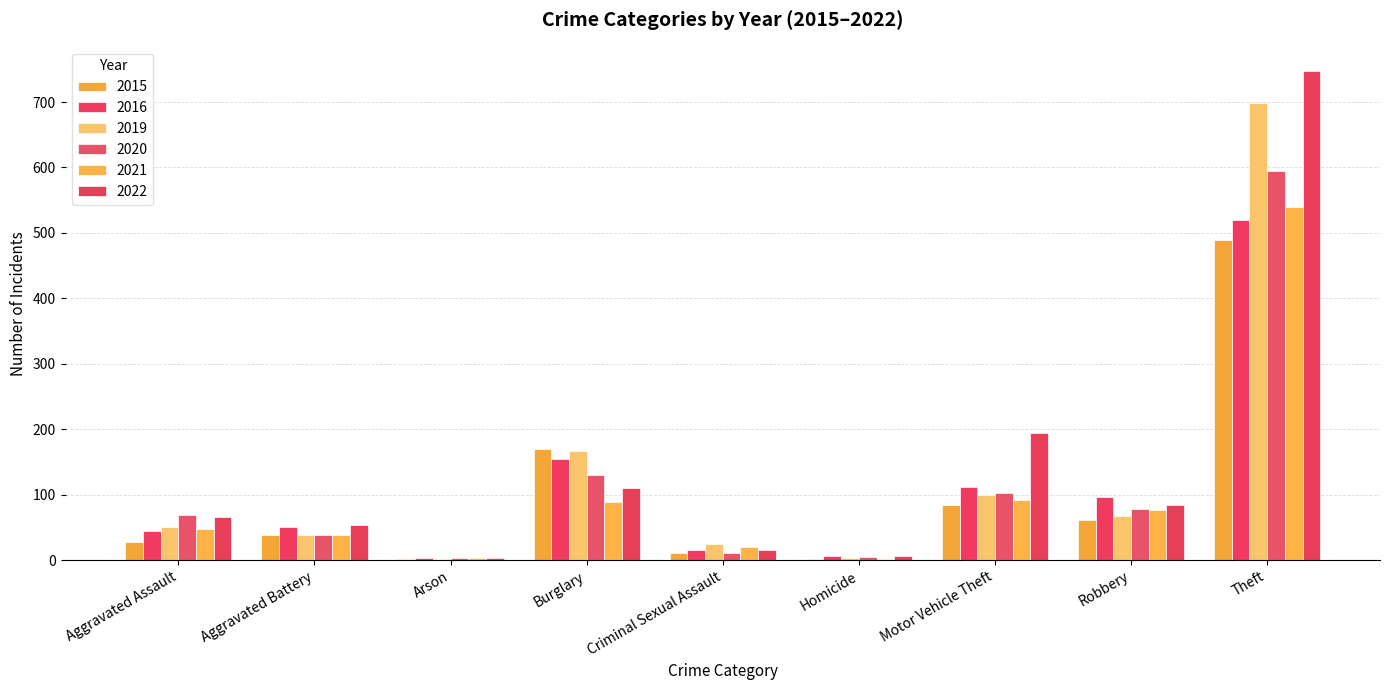

How many categories are shown in the chart?

9